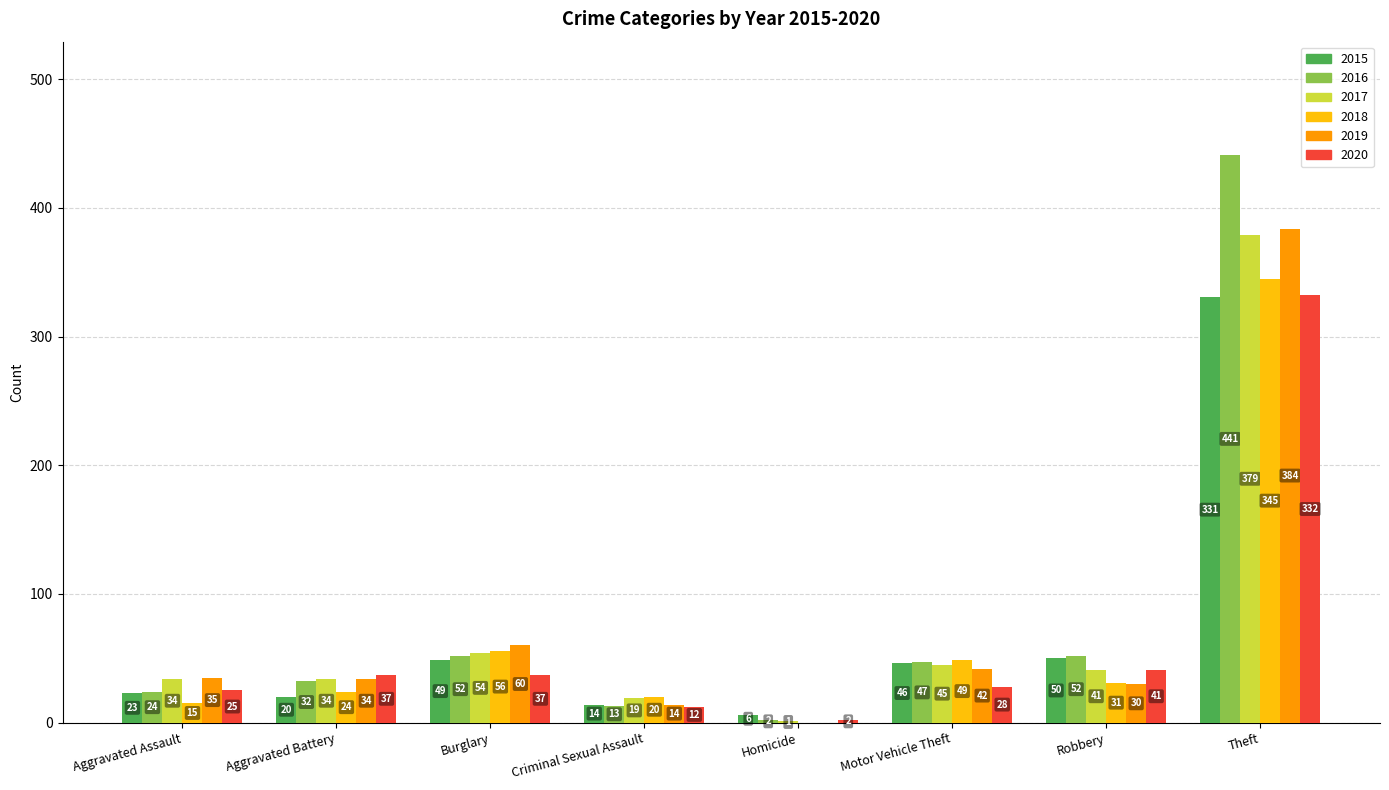

Which series has the largest range (max minus min)?

2016